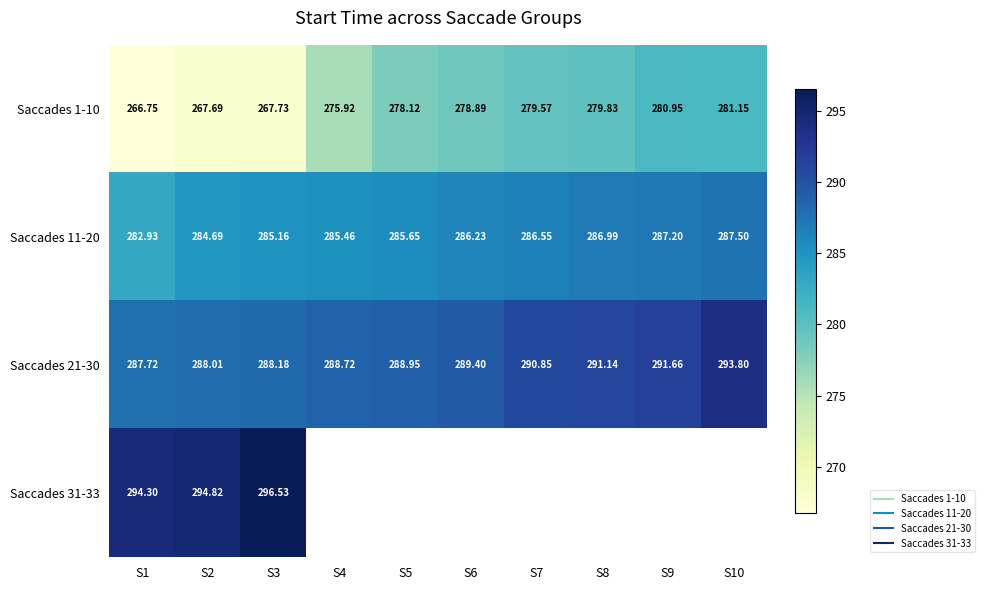

What is the difference between the maximum and minimum values in the Saccades 1-10 series?

14.4